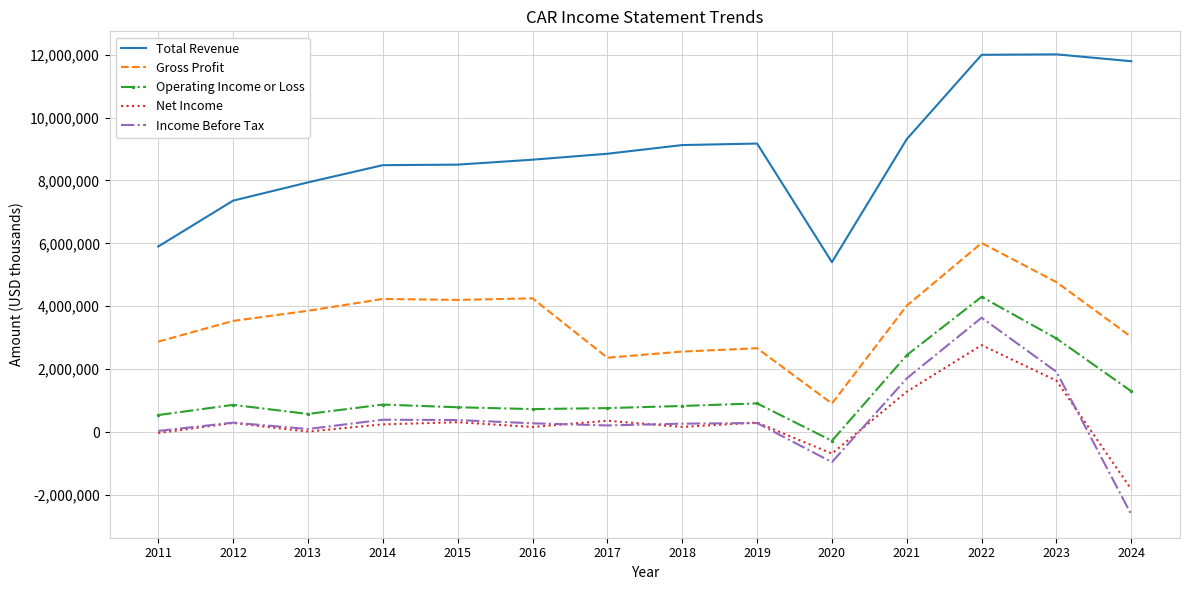

True or false: Net Income and Total Revenue intersect in this chart.

False